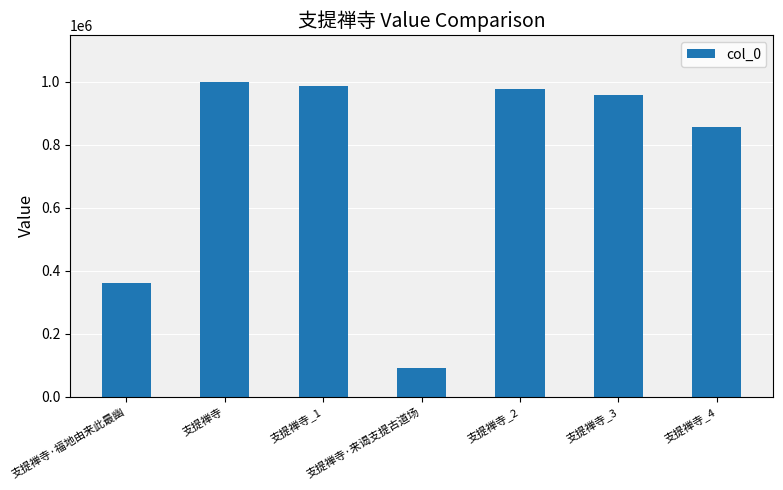

List the labels in order of value, largest first.

支提禅寺, 支提禅寺_1, 支提禅寺_2, 支提禅寺_3, 支提禅寺_4, 支提禅寺·福地由来此最幽, 支提禅寺·来谒支提古道场